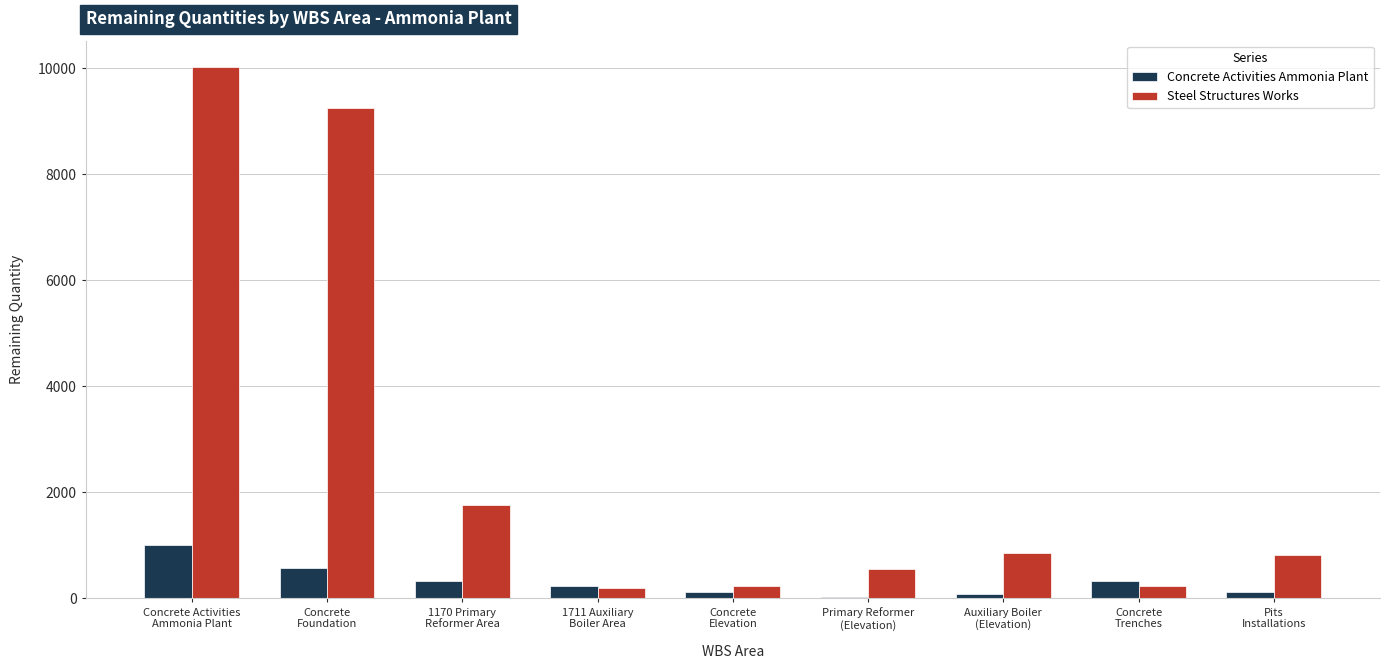

Which series has the largest total across all categories?

Steel Structures Works